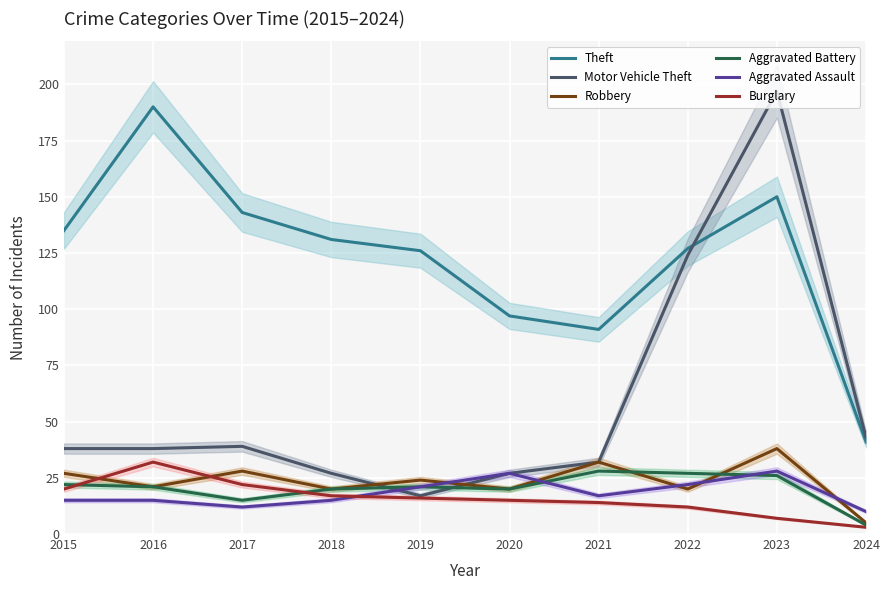

In Aggravated Assault, how many points are higher than both neighbors (excluding endpoints)?

2